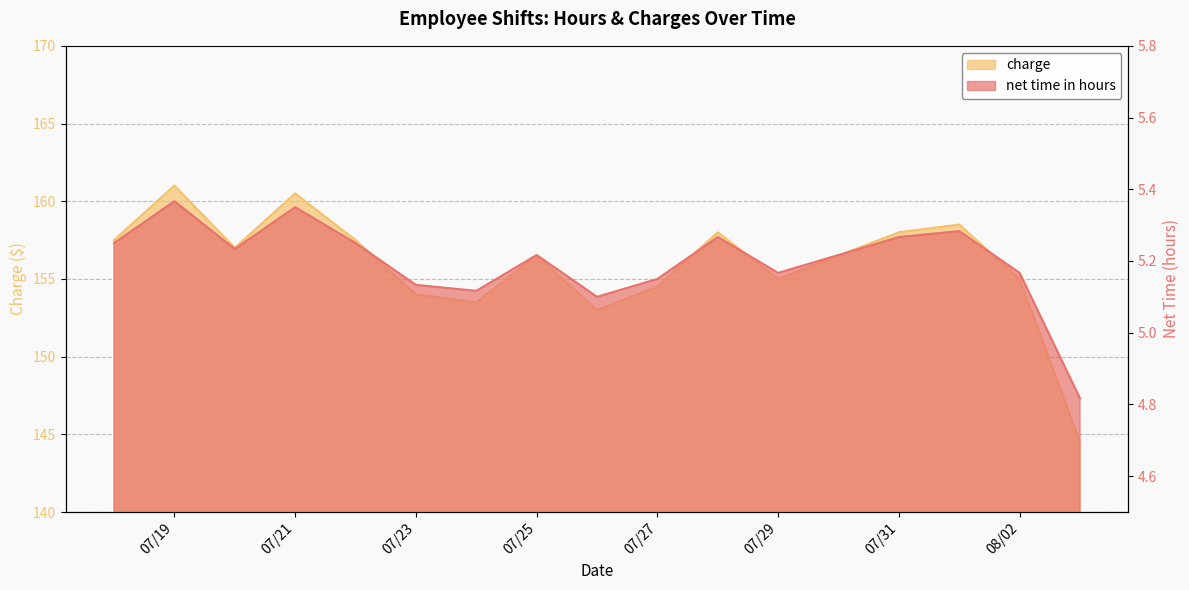

Is the value of charge at 07/23 greater than the value of net time in hours at 07/21?

Yes